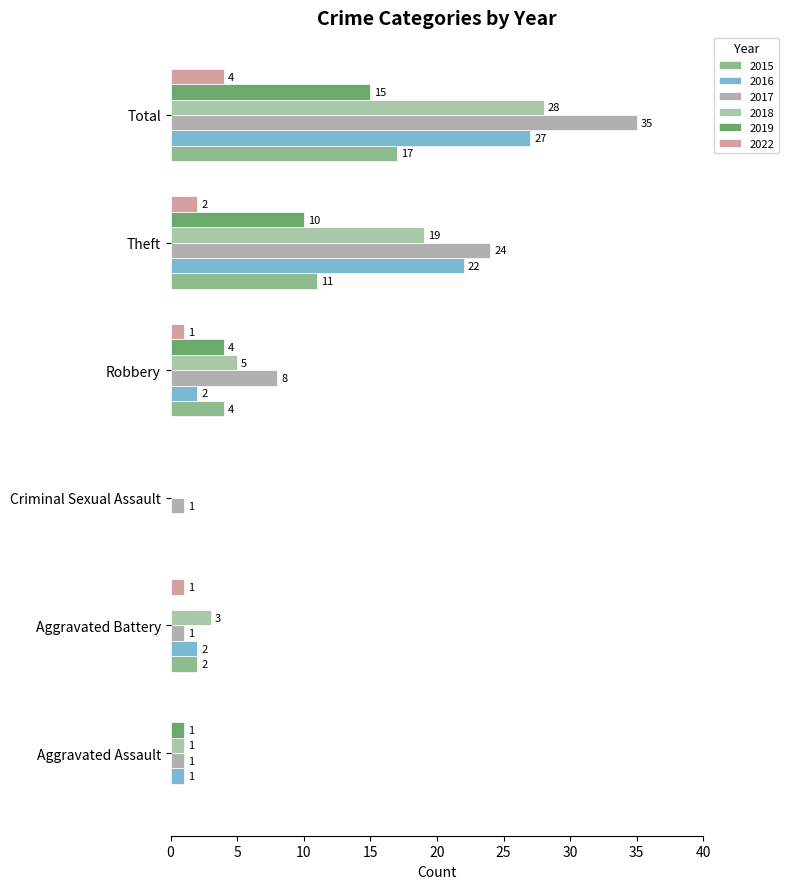

What is the average value of the 2022 series?

1